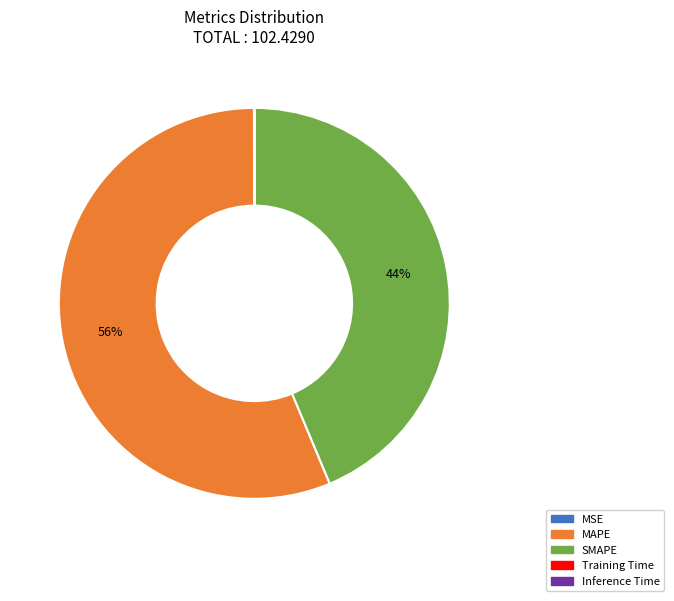

What is the majority slice?

MAPE